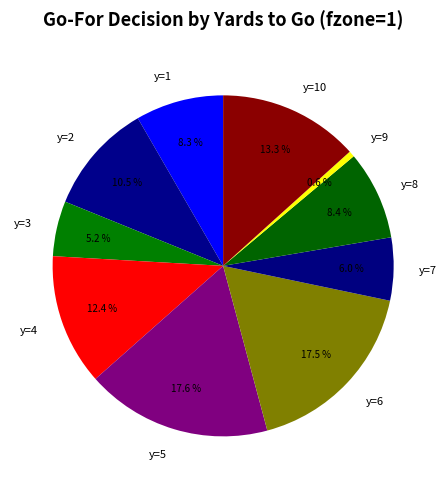

Which slice is the smallest?

y=9